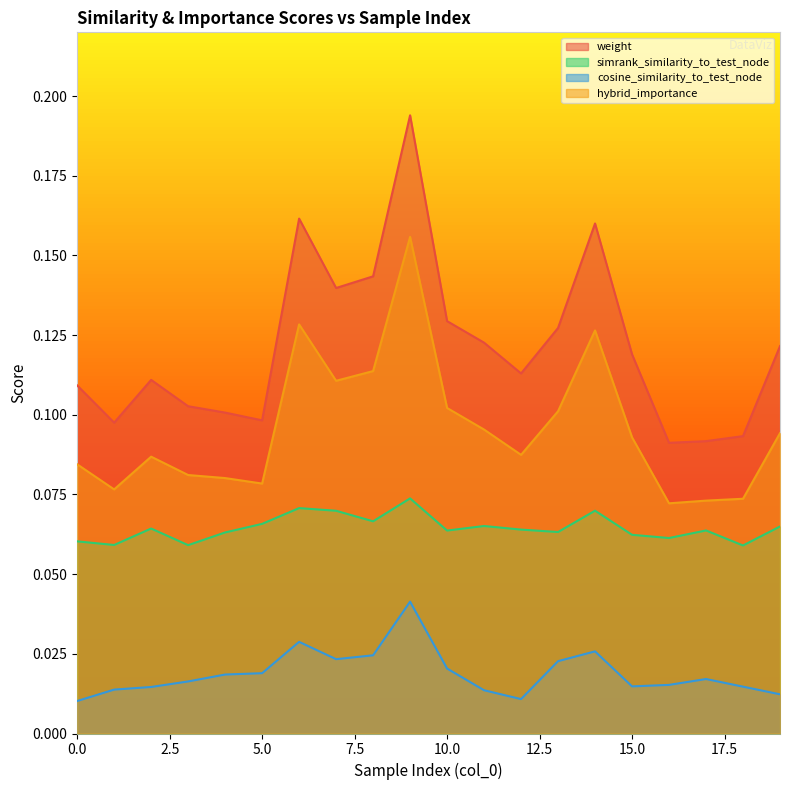

What is the maximum value for simrank_similarity_to_test_node?

0.1